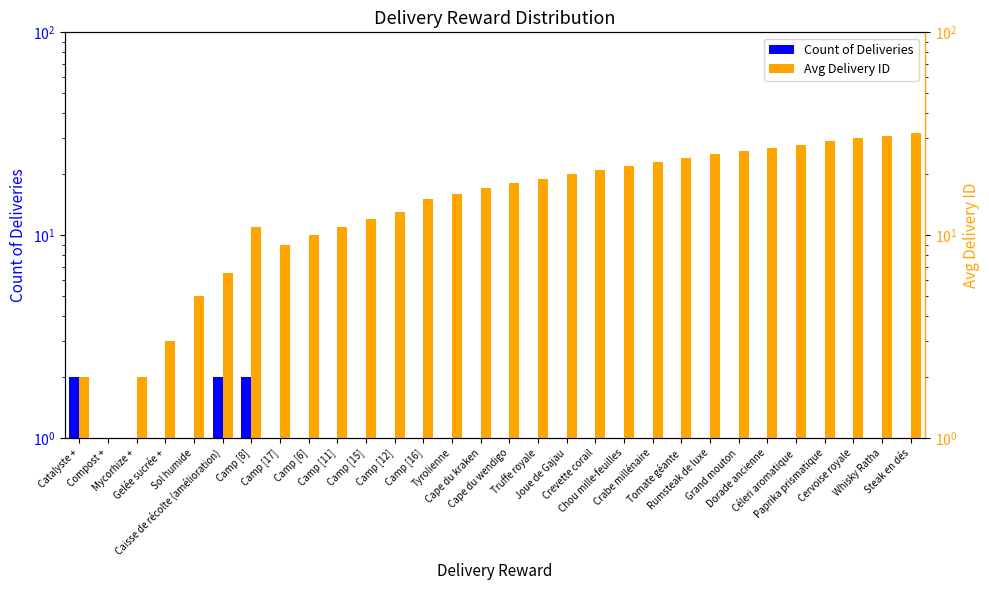

Reading left to right, list all the values displayed in this chart.

Count of Deliveries: 2.0	1.0	1.0	1.0	1.0	2.0	2.0	1.0	1.0	1.0	1.0	1.0	1.0	1.0	1.0	1.0	1.0	1.0	1.0	1.0	1.0	1.0	1.0	1.0	1.0	1.0	1.0	1.0	1.0	1.0
Avg Delivery ID: 2.0	1.0	2.0	3.0	5.0	6.5	11.0	9.0	10.0	11.0	12.0	13.0	15.0	16.0	17.0	18.0	19.0	20.0	21.0	22.0	23.0	24.0	25.0	26.0	27.0	28.0	29.0	30.0	31.0	32.0